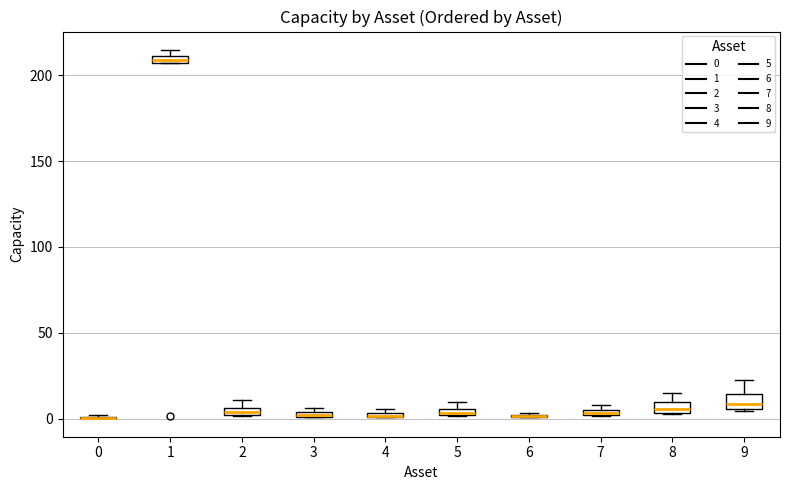

Where is the lower edge of the box at x = 5 on the y-axis? The values are not printed on the chart, so give them approximately, as read against the axis.

0